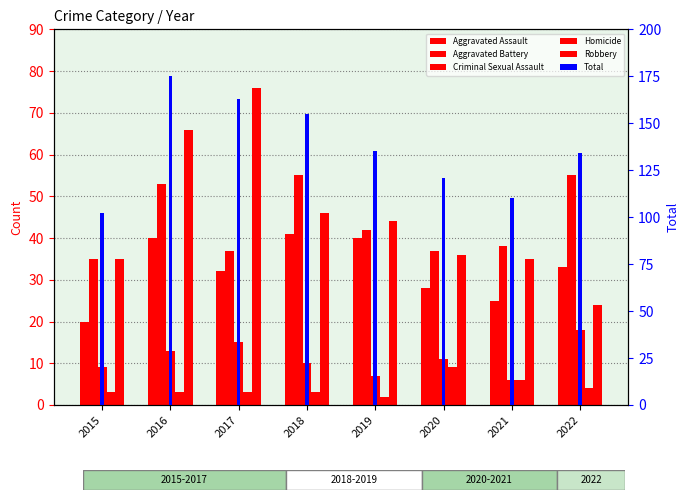

What is the smallest value displayed?

2